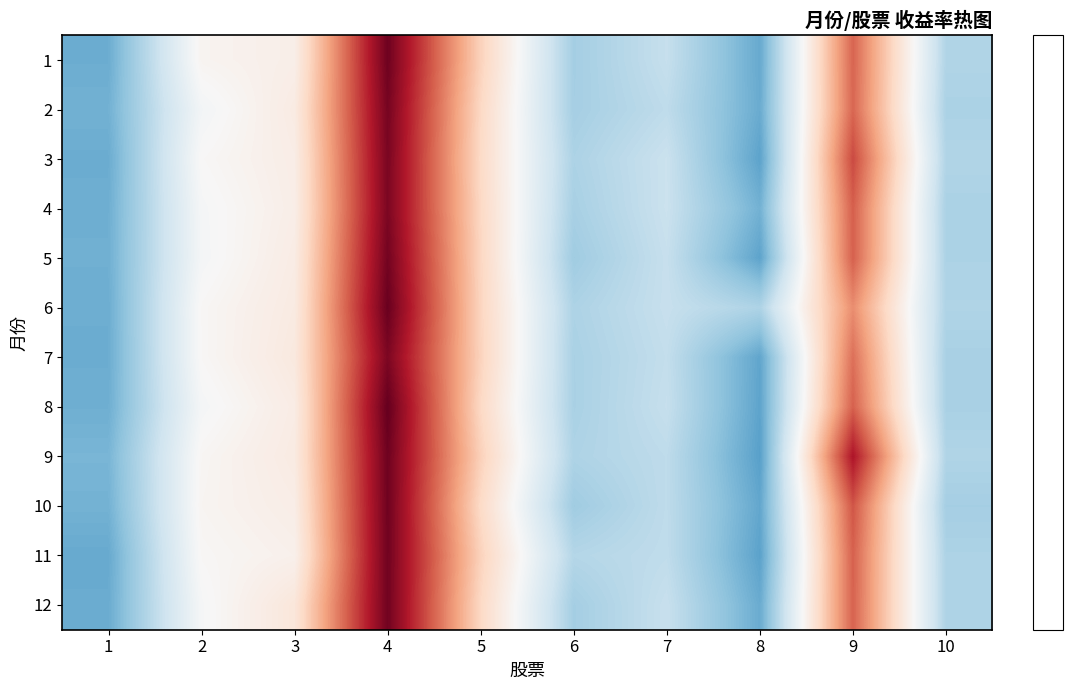

Which series has the largest total across all categories?

9